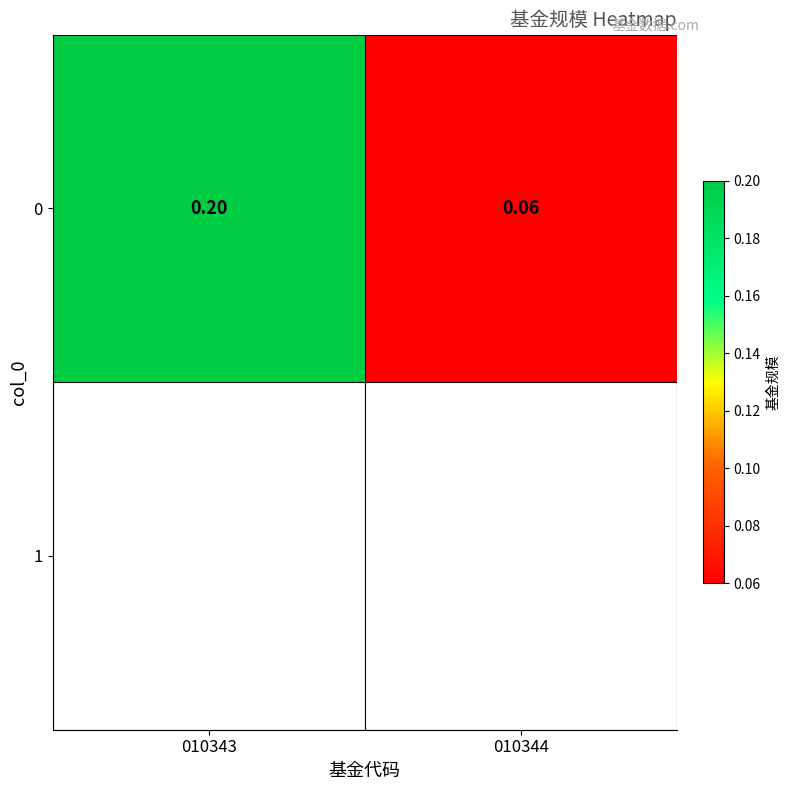

Which label corresponds to the smallest value in the chart?

010344